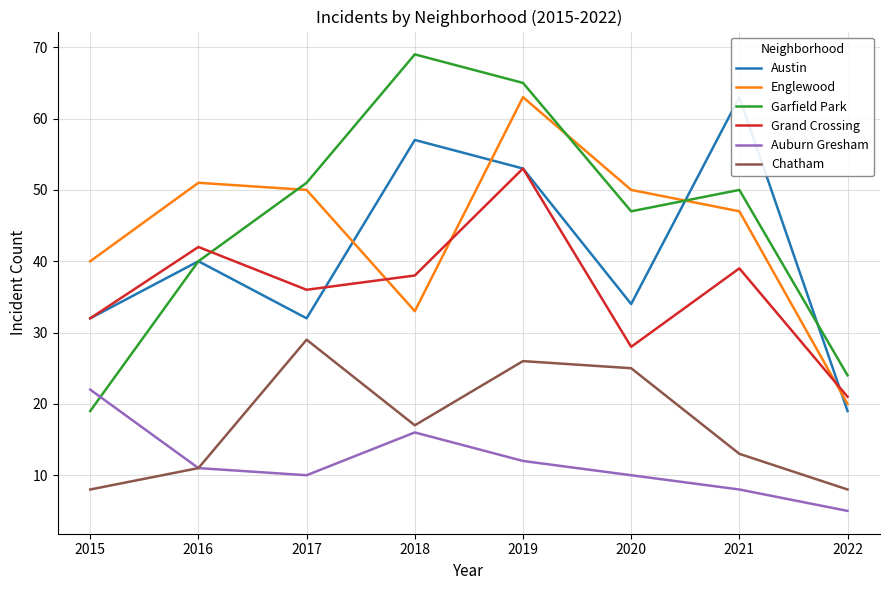

List the labels in order of Garfield Park value, largest first.

2018, 2019, 2017, 2021, 2020, 2016, 2022, 2015